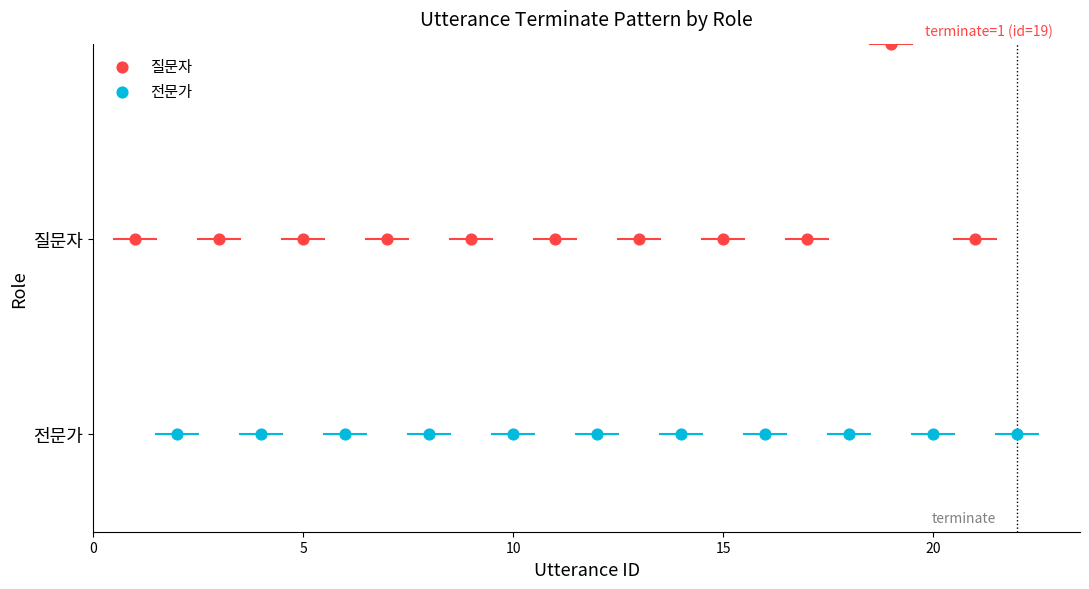

Which series reaches the minimum Y coordinate?

전문가